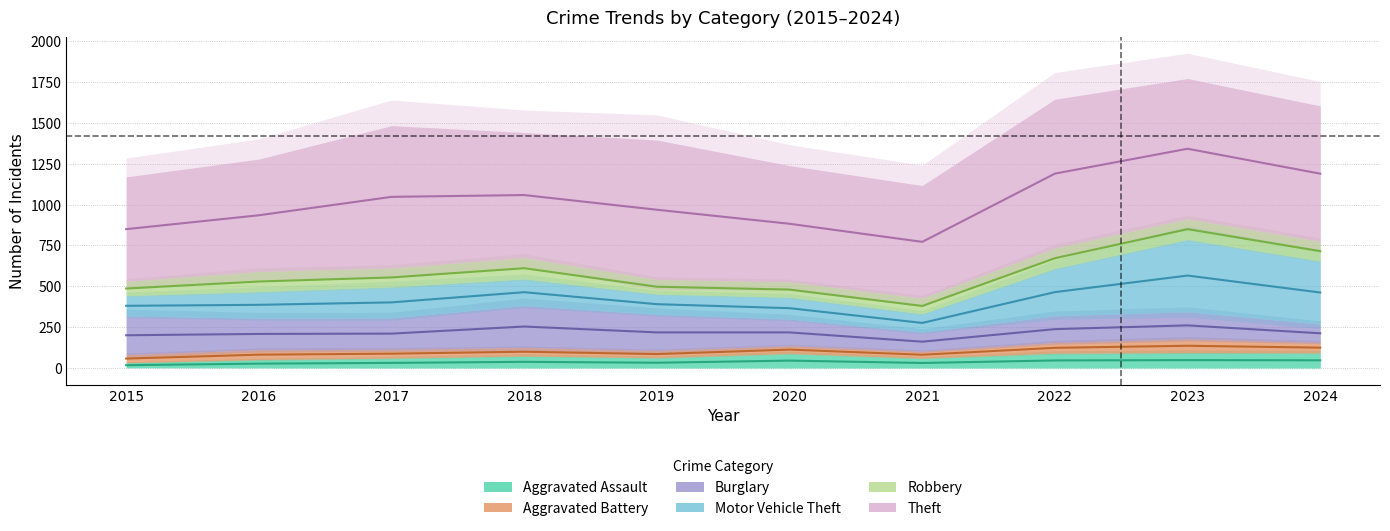

What are all the series names shown in the legend?

Aggravated Assault, Aggravated Battery, Burglary, Motor Vehicle Theft, Robbery, Theft